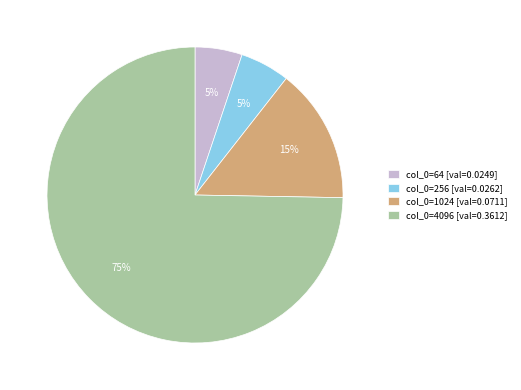

Which slice is the largest?

col_0=4096 [val=0.3612]